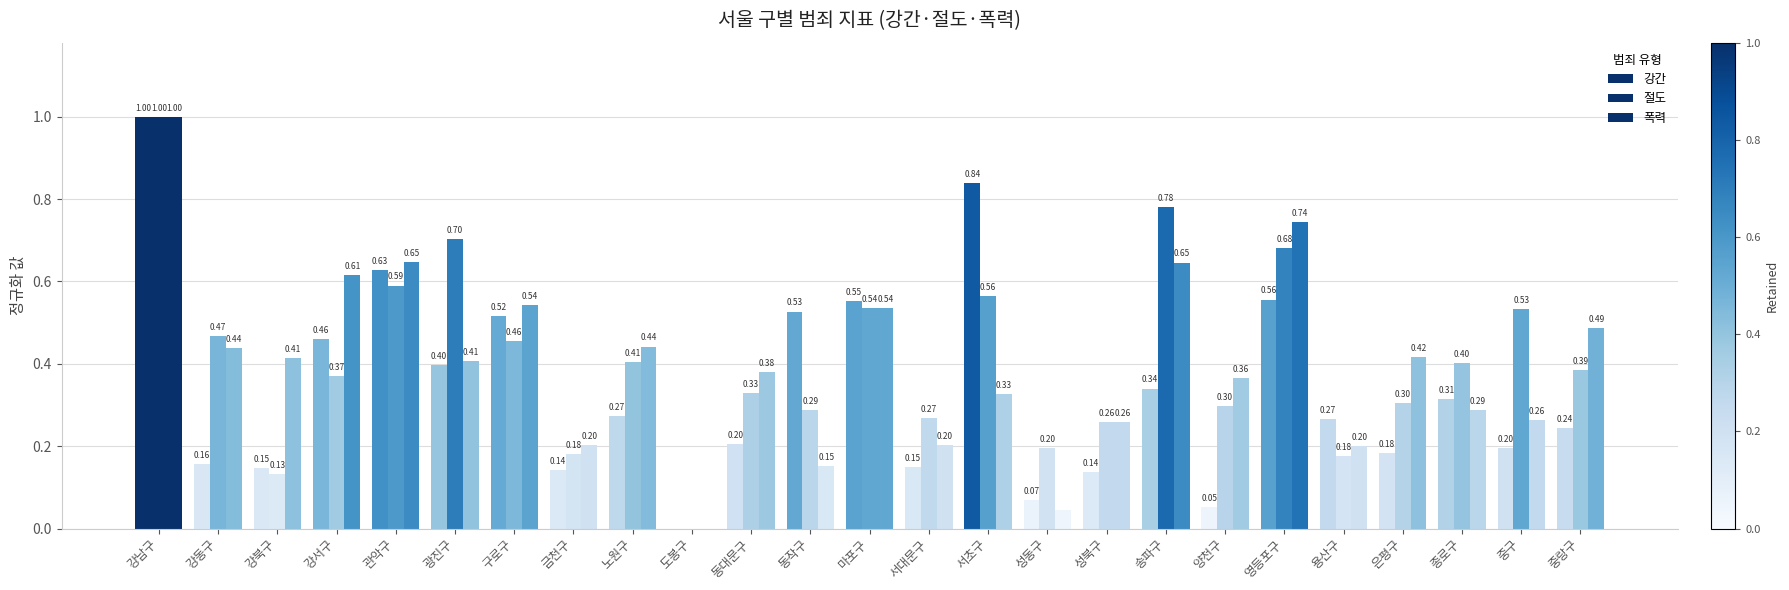

List the labels in order of 강간 value, smallest first.

도봉구, 양천구, 성동구, 성북구, 금천구, 강북구, 서대문구, 강동구, 은평구, 중구, 동대문구, 중랑구, 용산구, 노원구, 종로구, 송파구, 광진구, 강서구, 구로구, 동작구, 마포구, 영등포구, 관악구, 서초구, 강남구